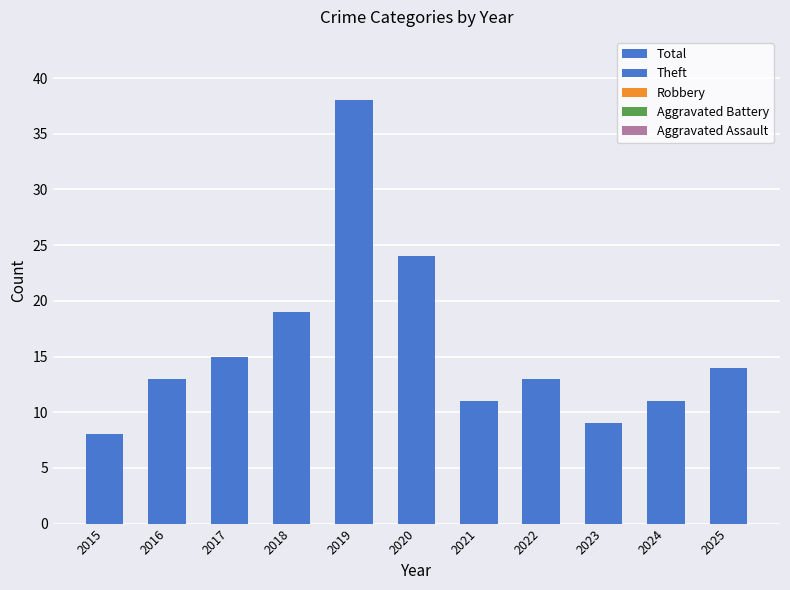

How many distinct data groups are displayed?

1